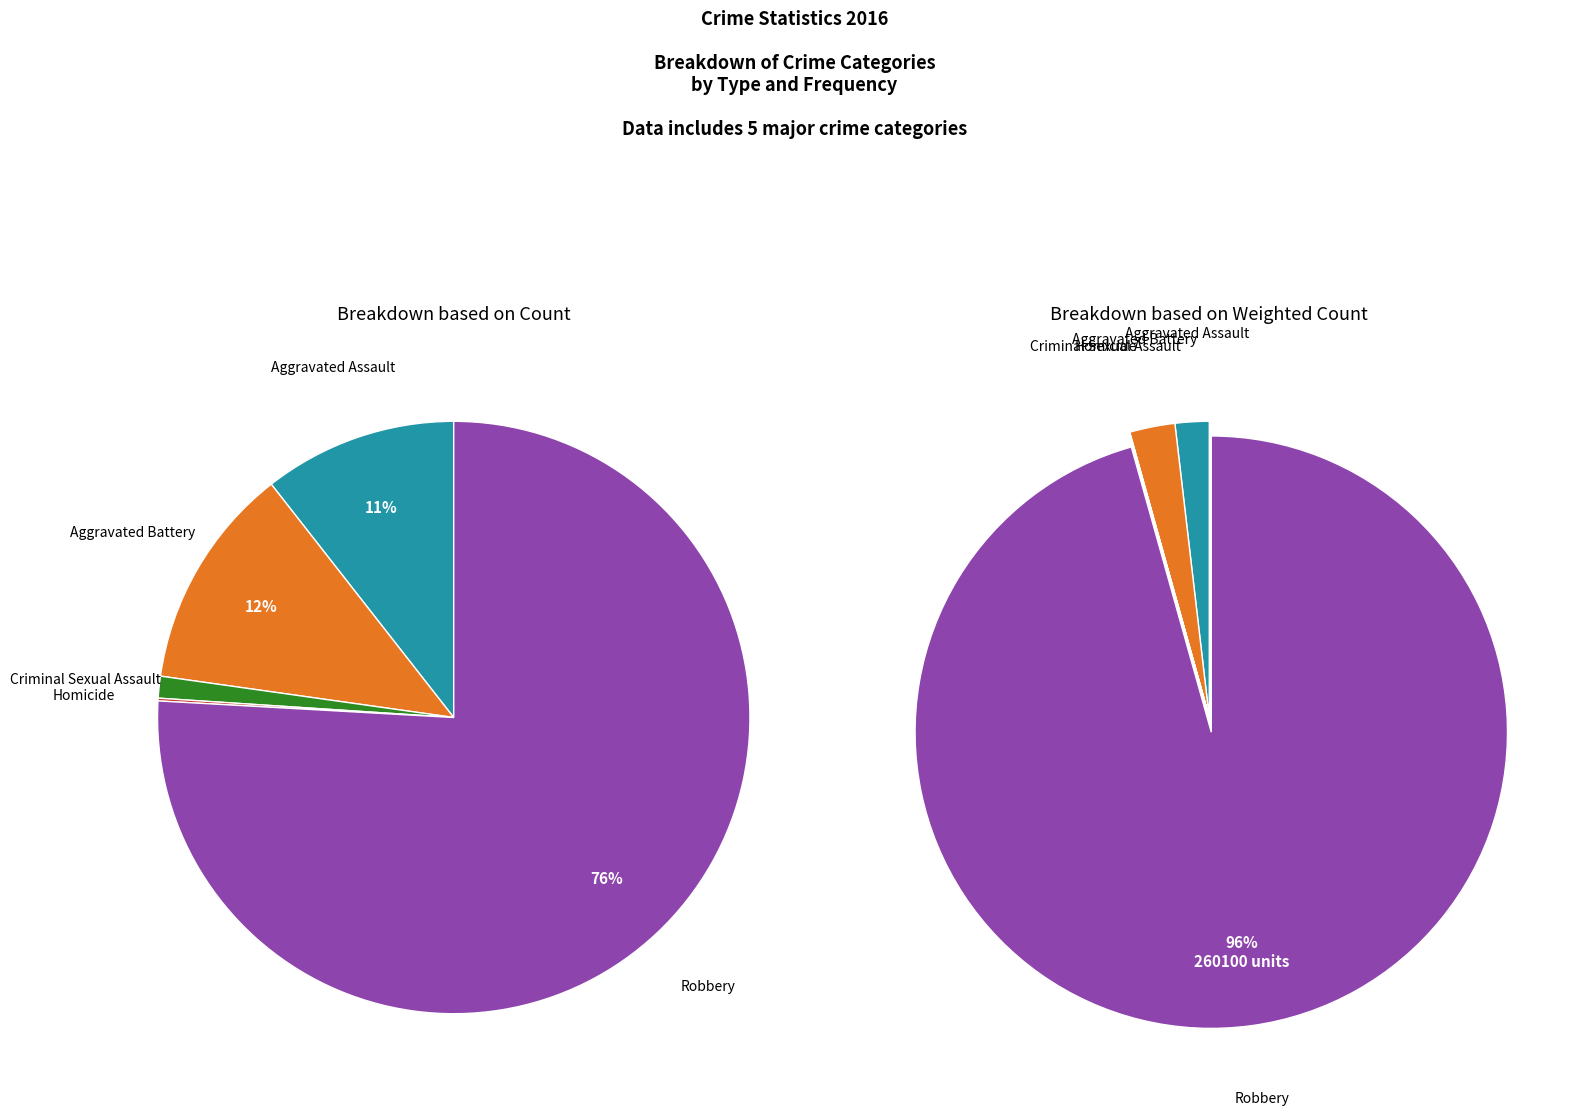

What is the change in value from Aggravated Assault to Homicide?

-70